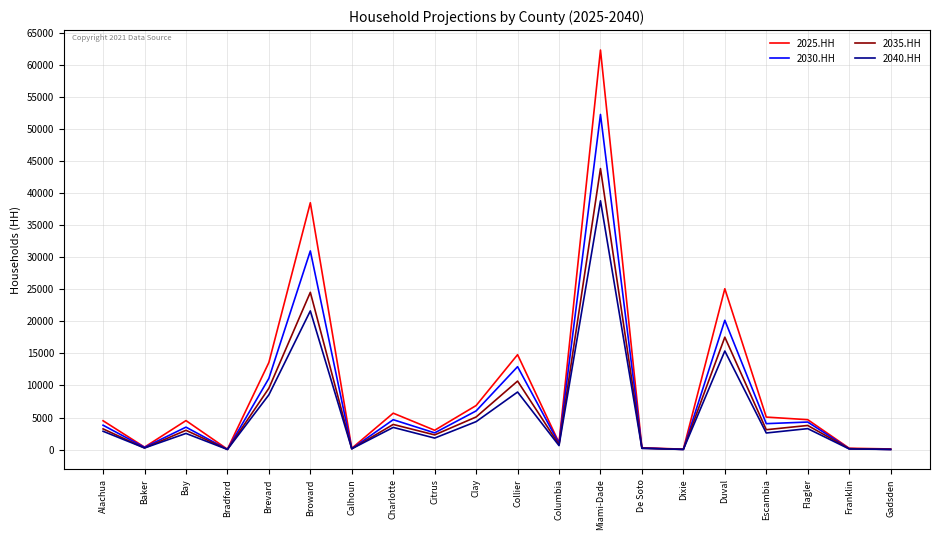

Which category has the highest value in the 2035.HH series?

Miami-Dade